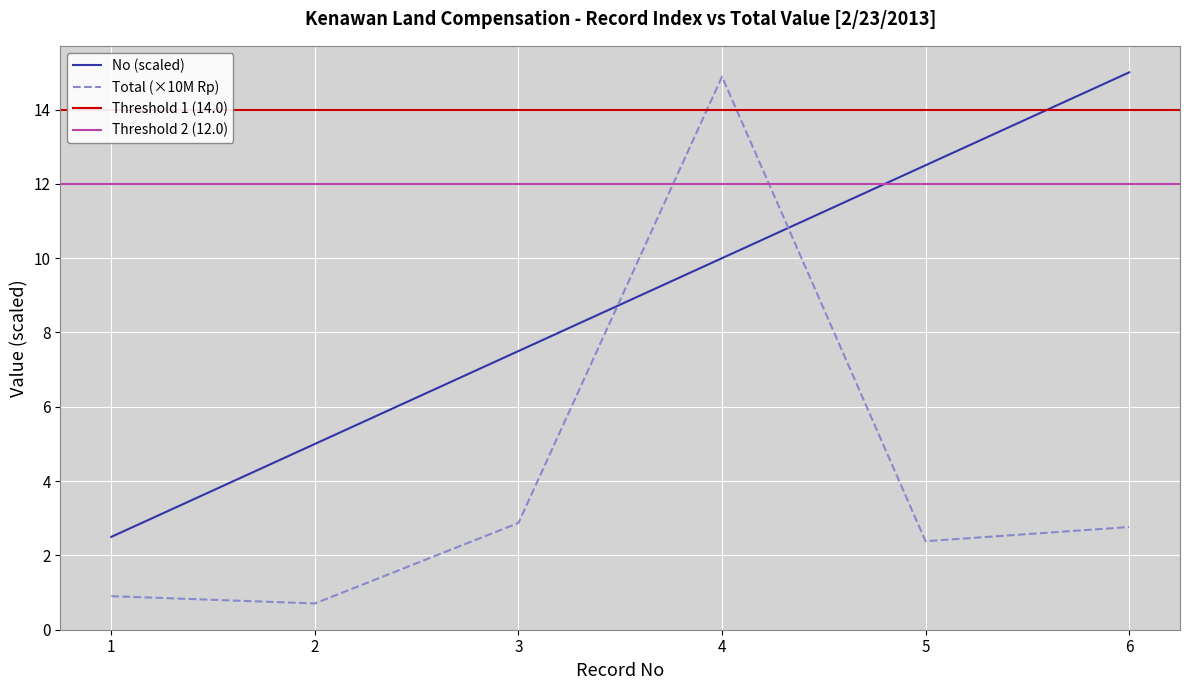

What is the maximum value for No (scaled)?

15.0